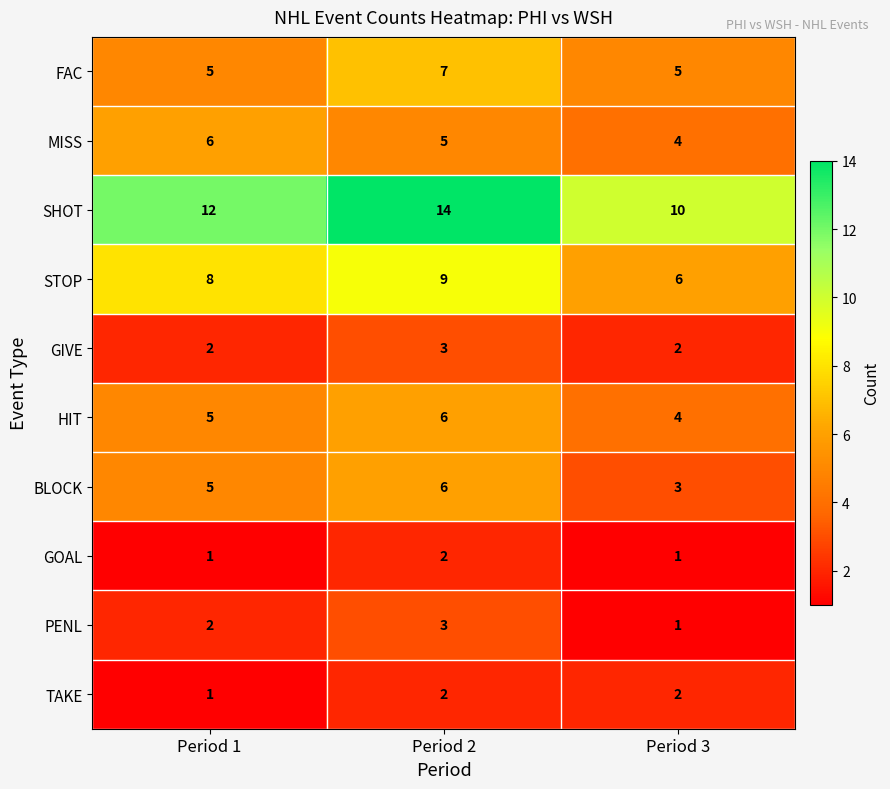

The value of MISS at Period 3 is 1. True or false?

False